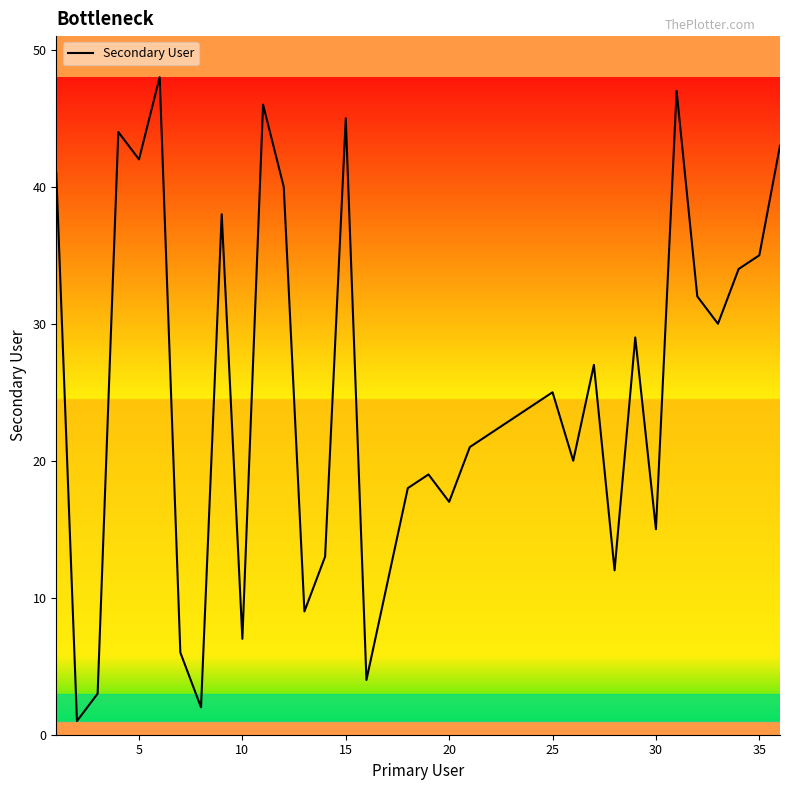

What is the sum of all values?

893